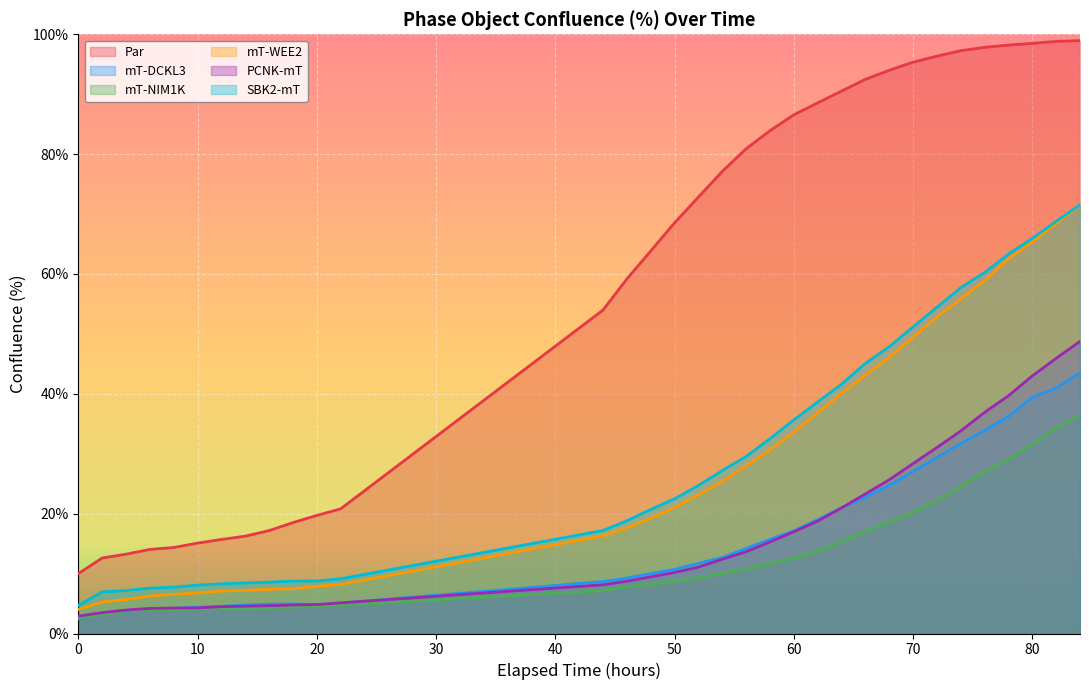

True or false: Par and mT-DCKL3 intersect in this chart.

False